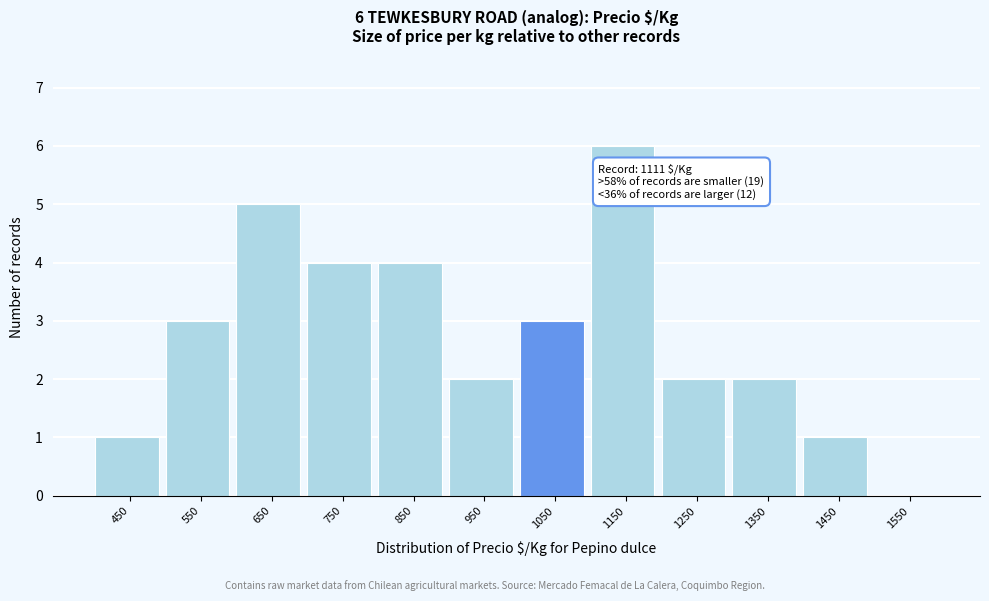

Reading left to right, list all the values displayed in this chart.

450=1	550=3	650=5	750=4	850=4	950=2	1050=3	1150=6	1250=2	1350=2	1450=1	1550=0